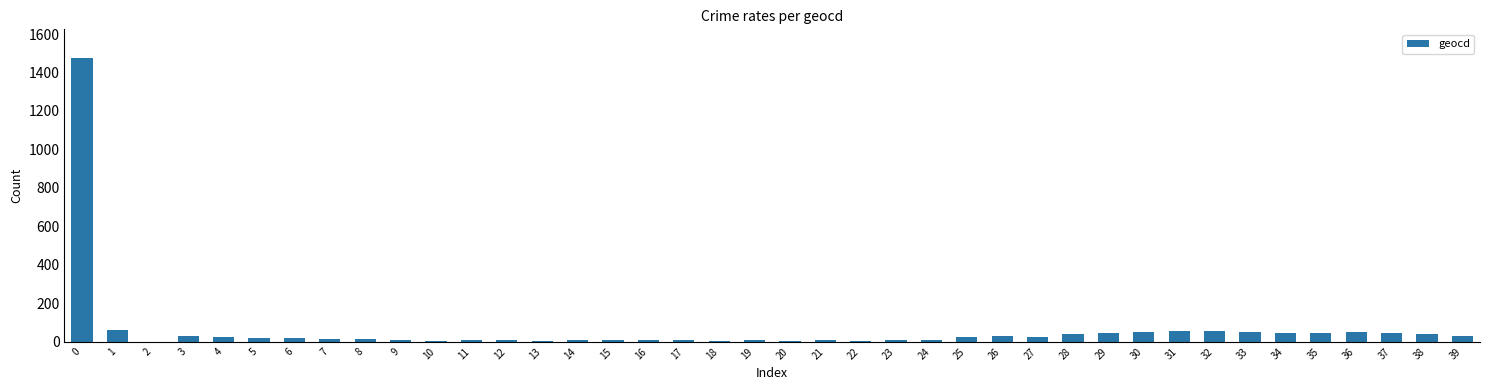

The value at 10 is 5. True or false?

True